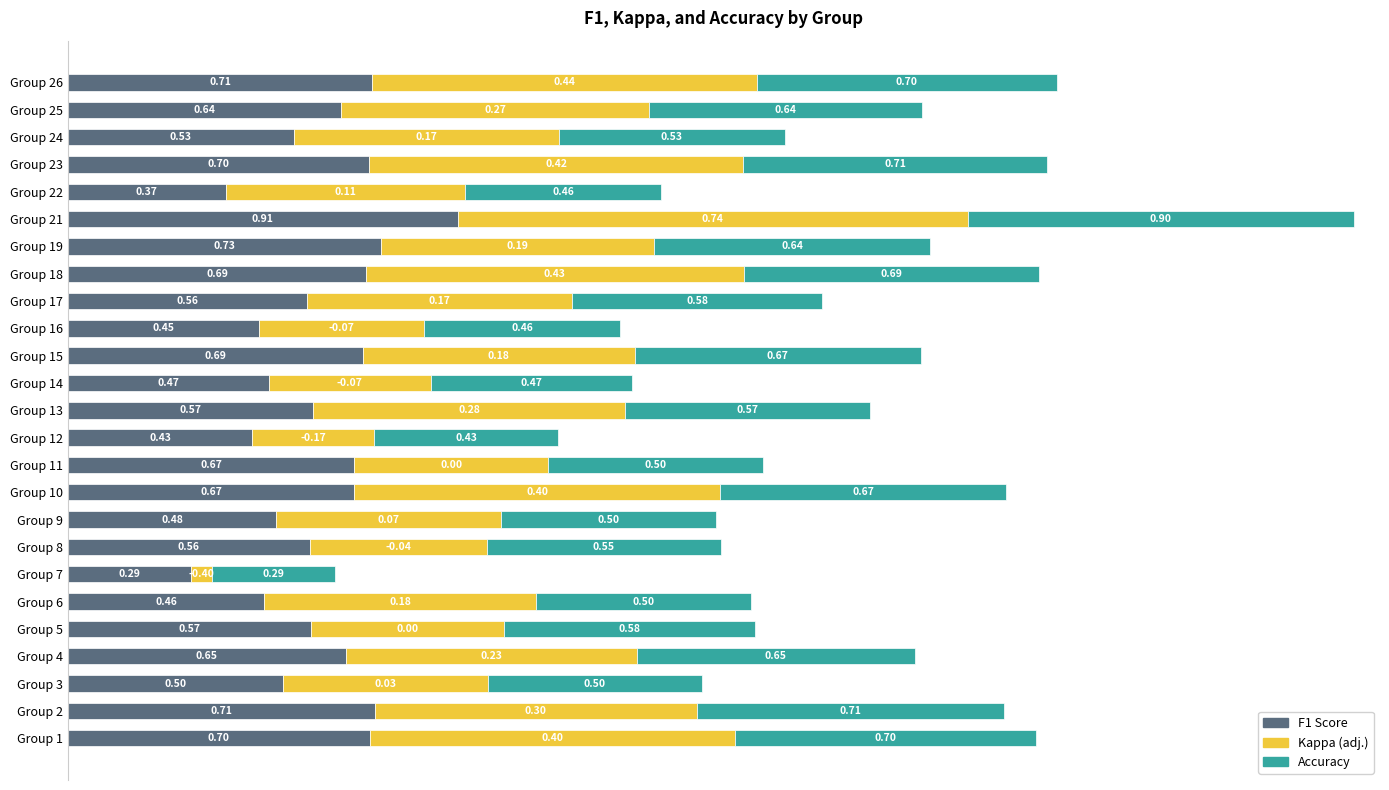

What is the total value across all series at Group 14?

1.3